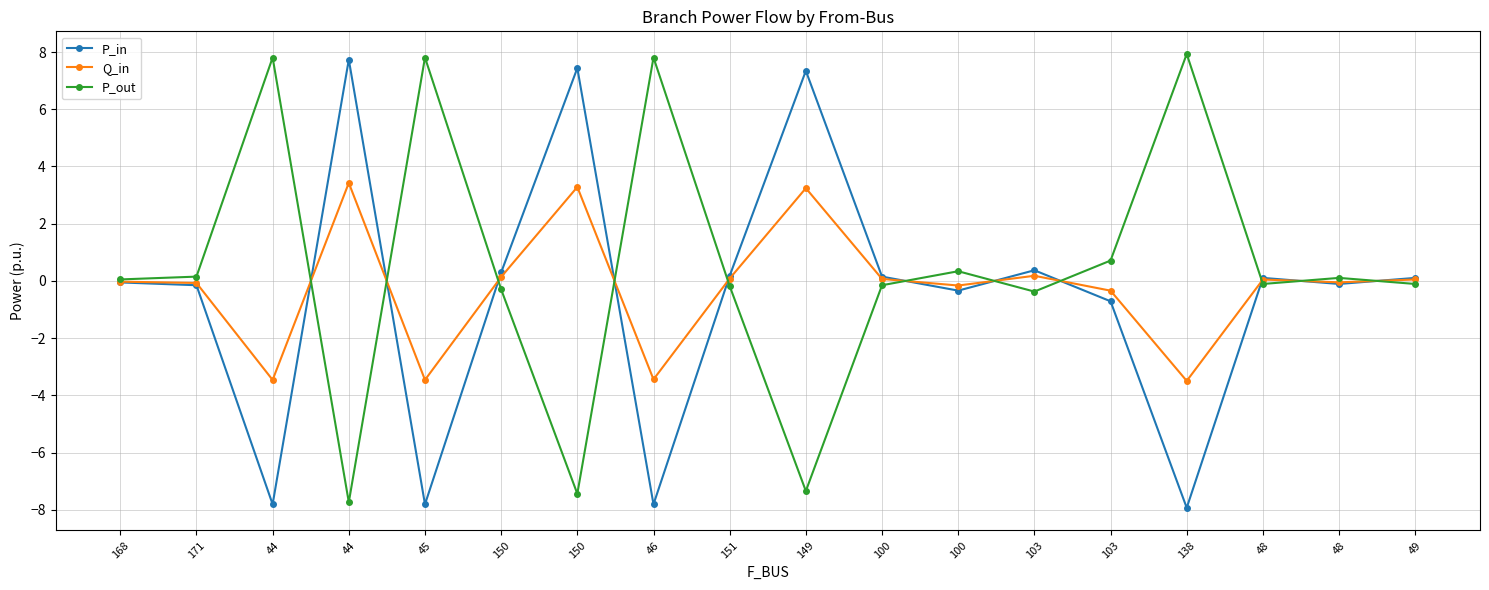

How many data points does each series have?

18